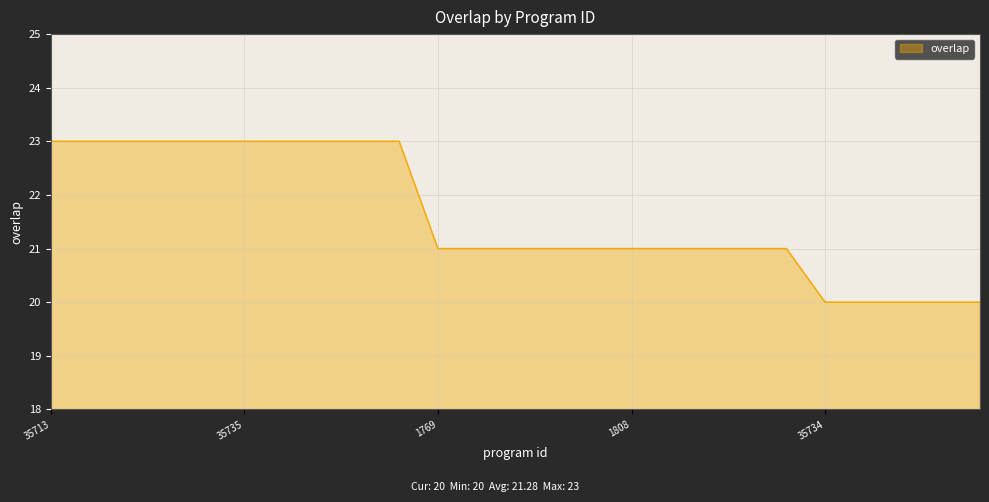

What is the minimum value shown in the chart?

20